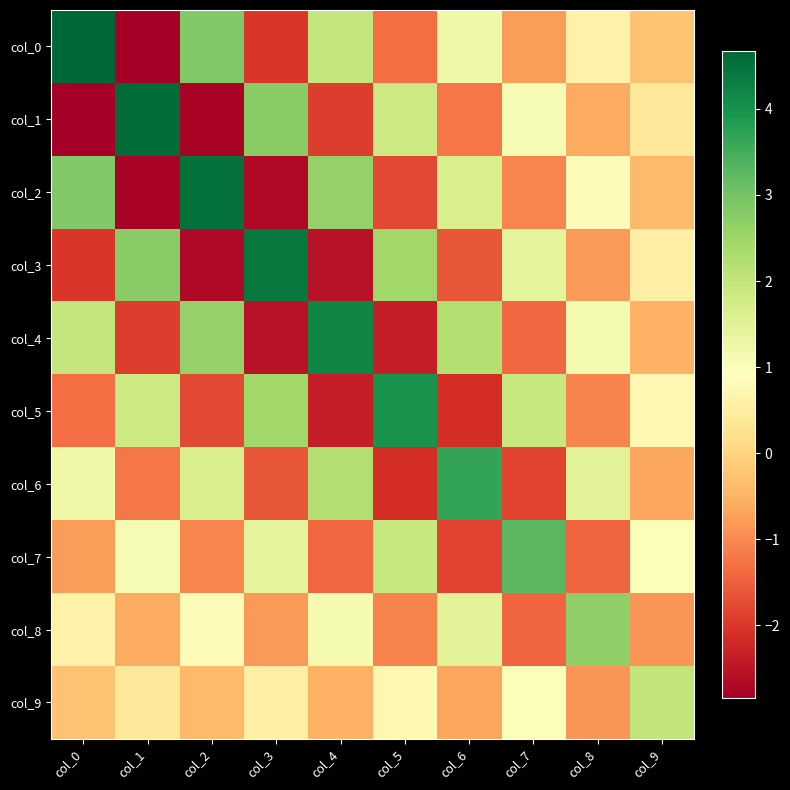

At which category is the sum across all series the highest?

col_0